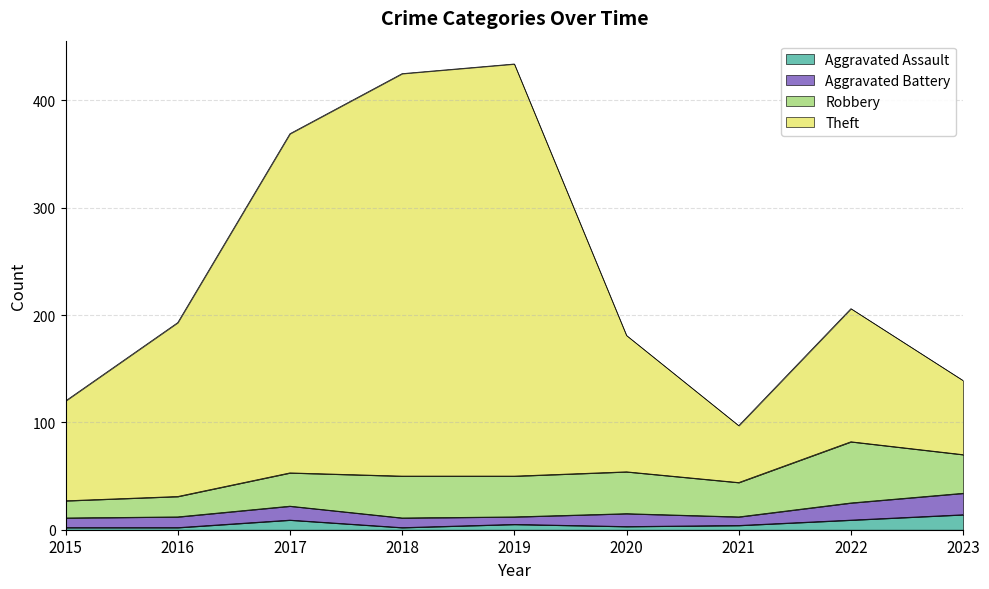

True or false: Theft and Aggravated Assault intersect in this chart.

False